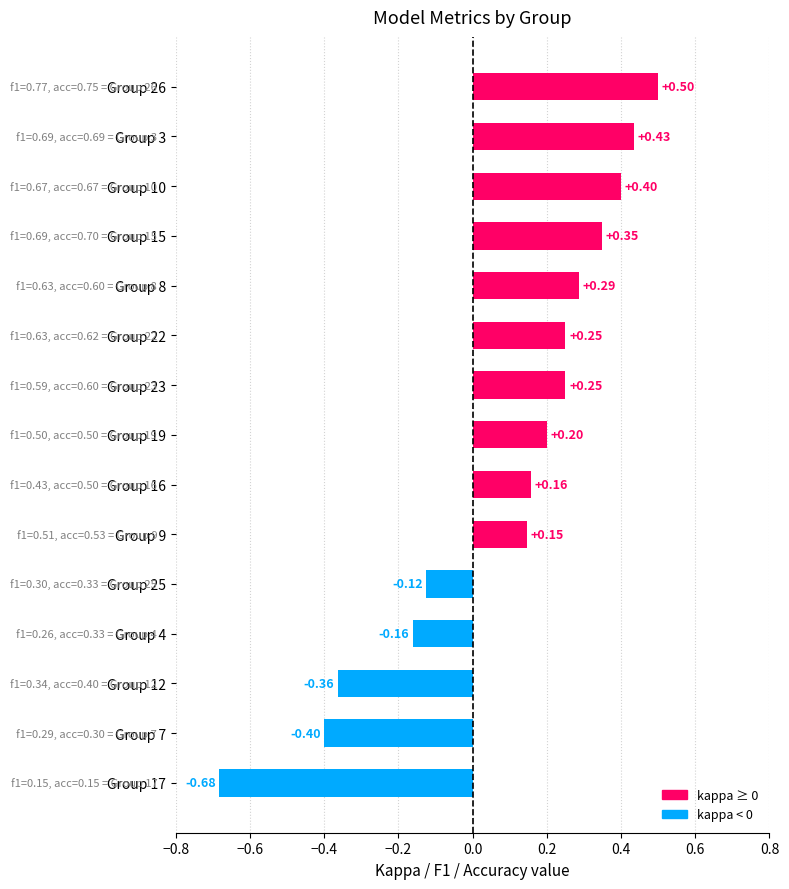

What is the difference between the second highest and minimum values?

1.1